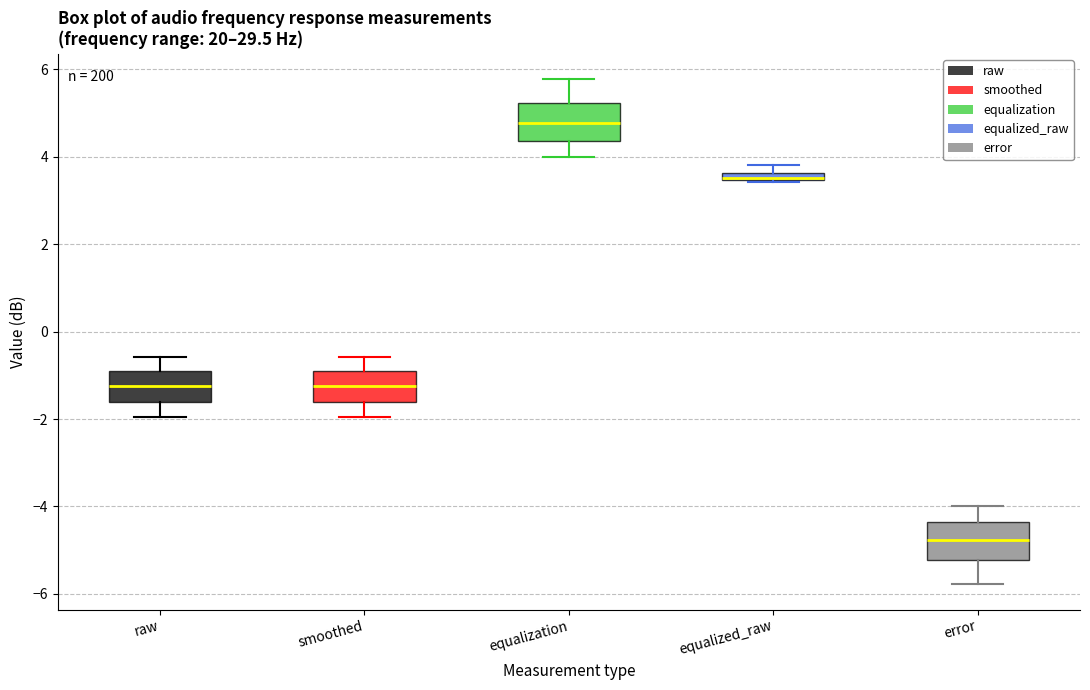

Which box has the highest median line?

equalization